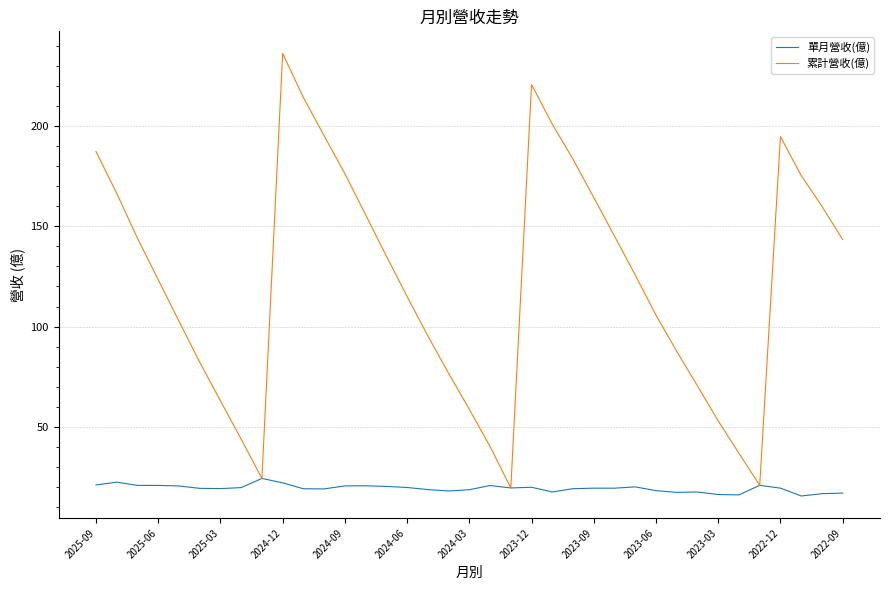

Which series has the widest spread of values?

累計營收(億)